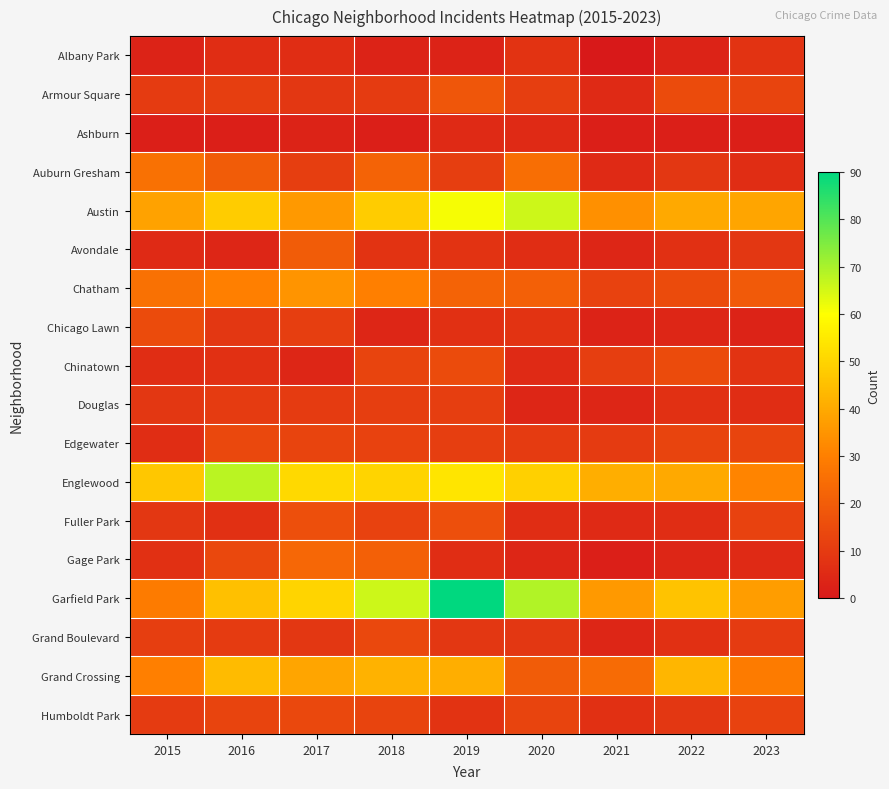

Which series changed the most between 2015 and 2021?

Auburn Gresham